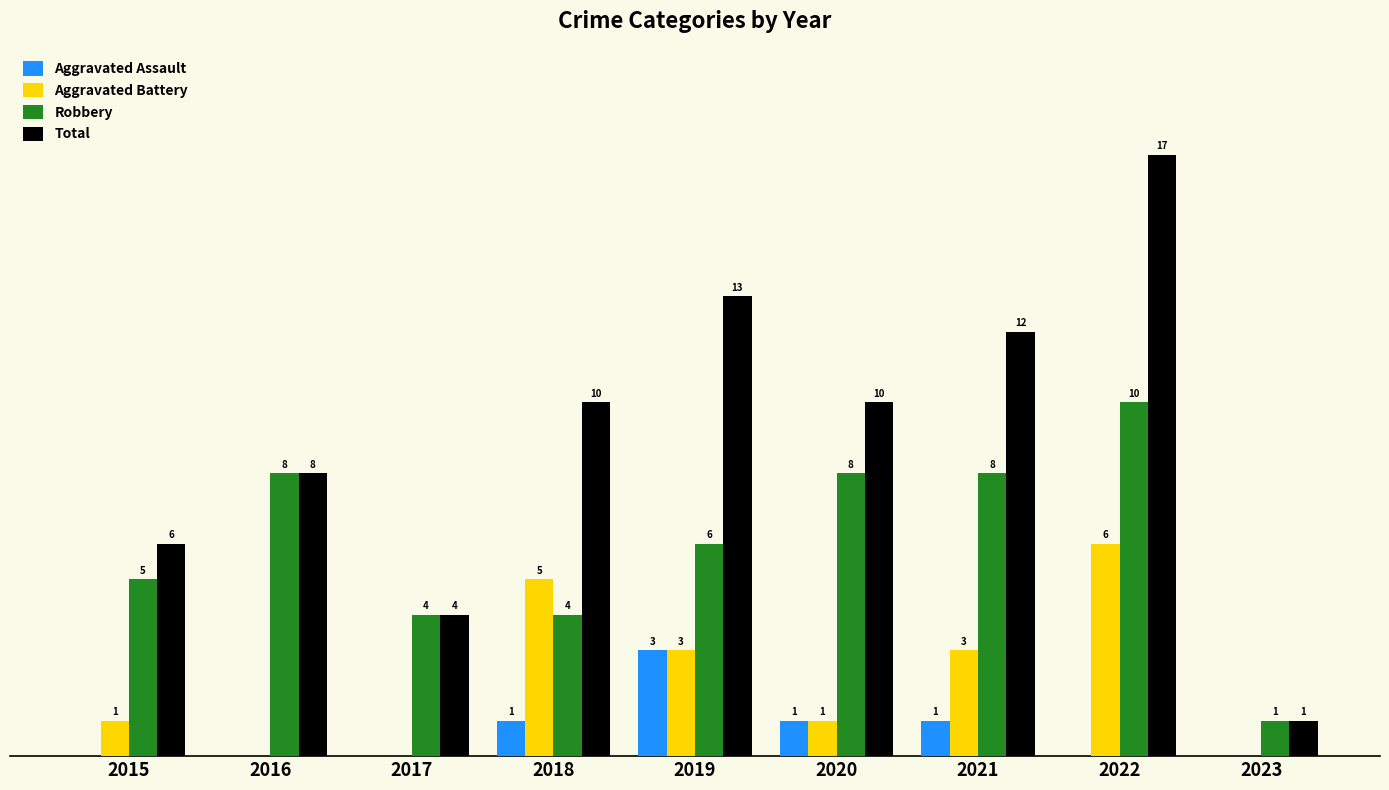

Which series has the largest total across all categories?

Total